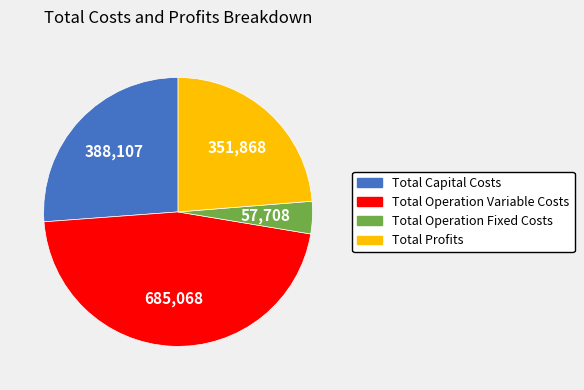

Approximately how many times larger is the value at Total Operation Variable Costs compared to Total Operation Fixed Costs?

11.9